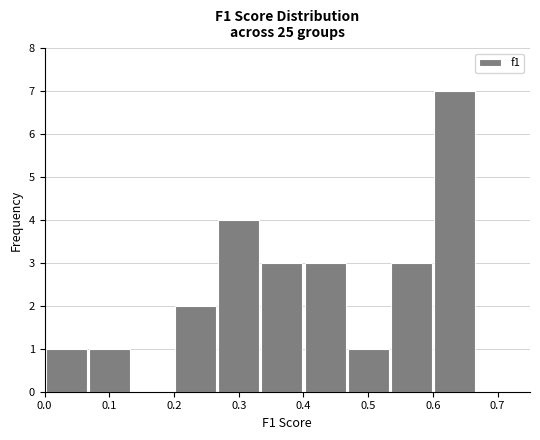

Reading left to right, list every bar in this chart as the range it spans on the x-axis followed by its height. Neither the bar edges nor the heights are printed on the chart, so give them approximately, as read against the axes.

0.00 to 0.07: 1
0.07 to 0.13: 1
0.13 to 0.20: 0
0.20 to 0.27: 2
0.27 to 0.33: 4
0.33 to 0.40: 3
0.40 to 0.47: 3
0.47 to 0.53: 1
0.53 to 0.60: 3
0.60 to 0.67: 7